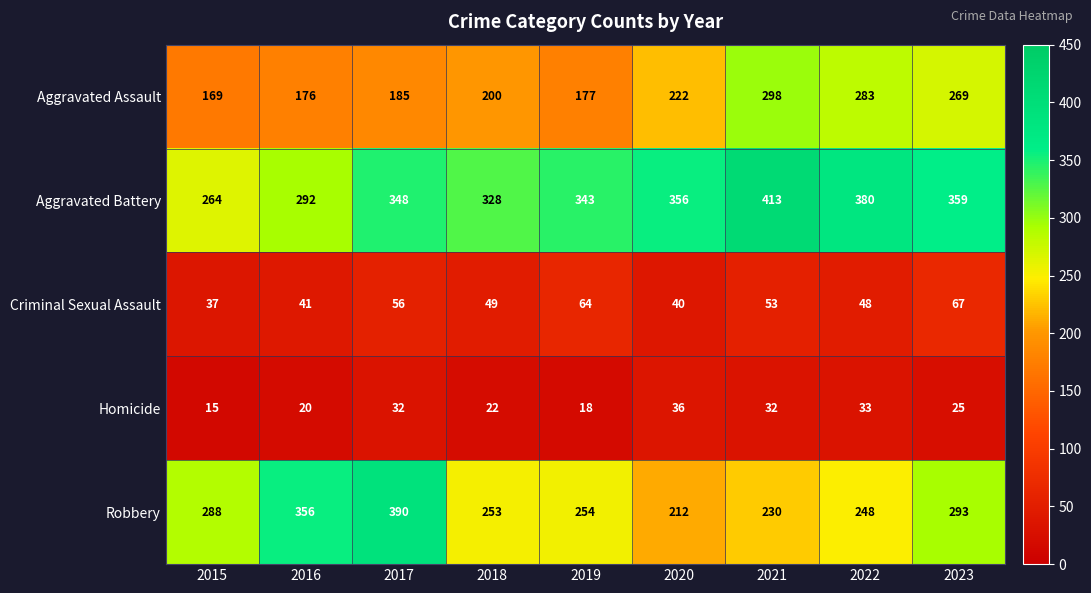

True or false: Robbery has a value of 178 at 2015.

False